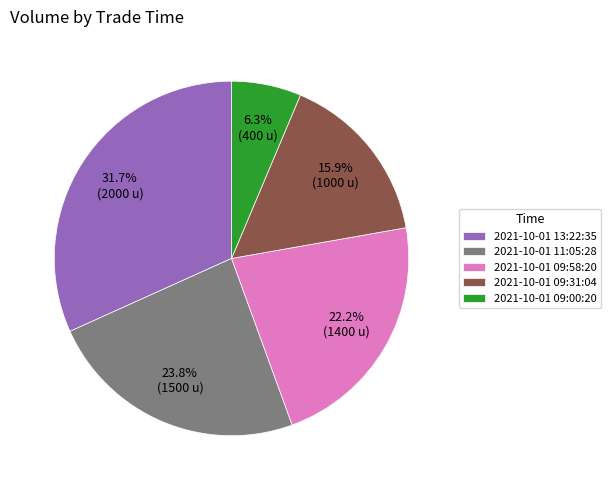

Combined, what portion of the pie is 2021-10-01 09:58:20 and 2021-10-01 11:05:28?

46.0%